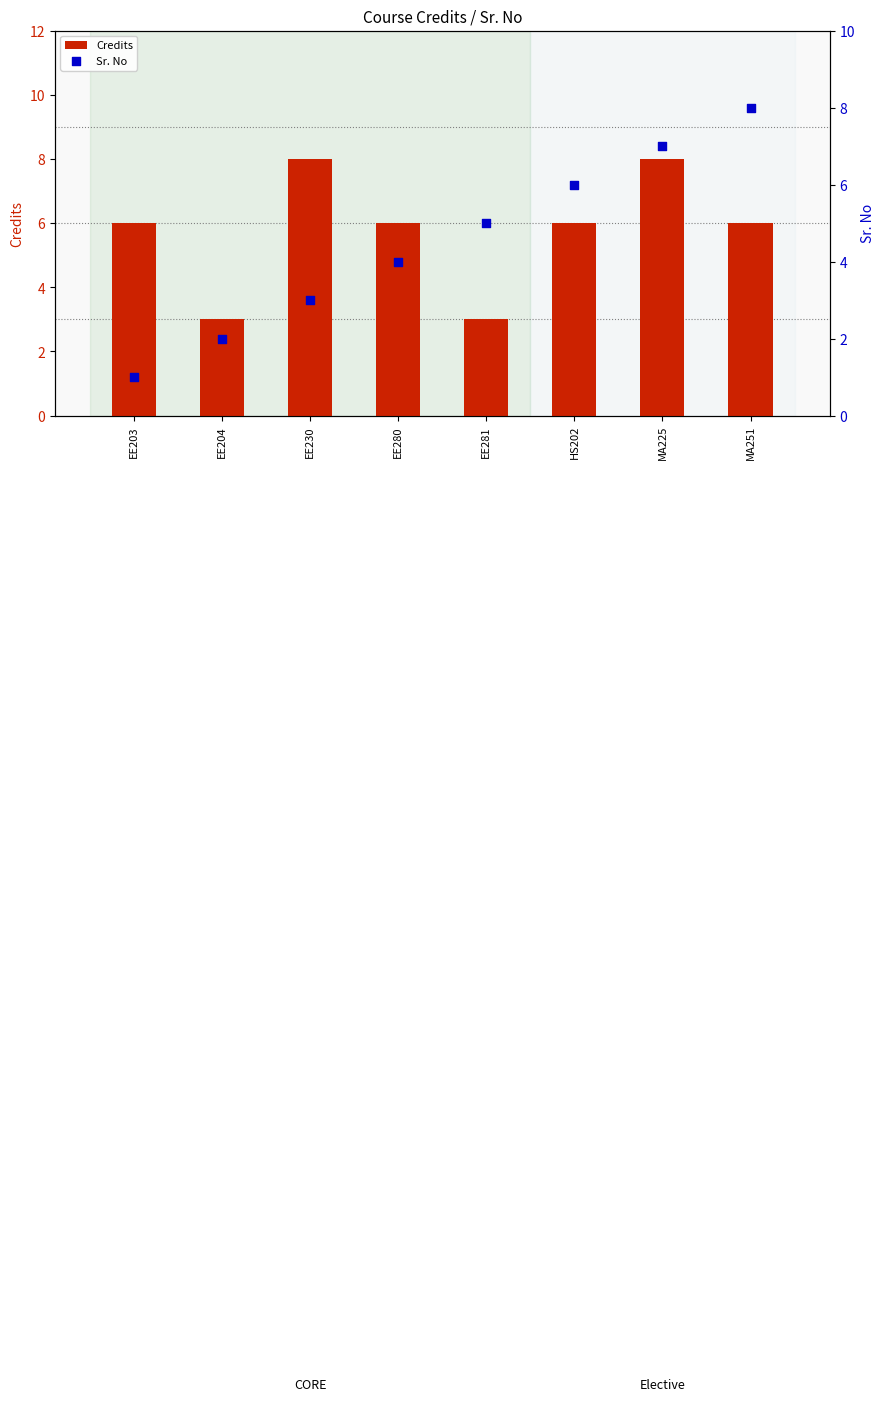

What are all the series names shown in the legend?

Credits, Sr. No